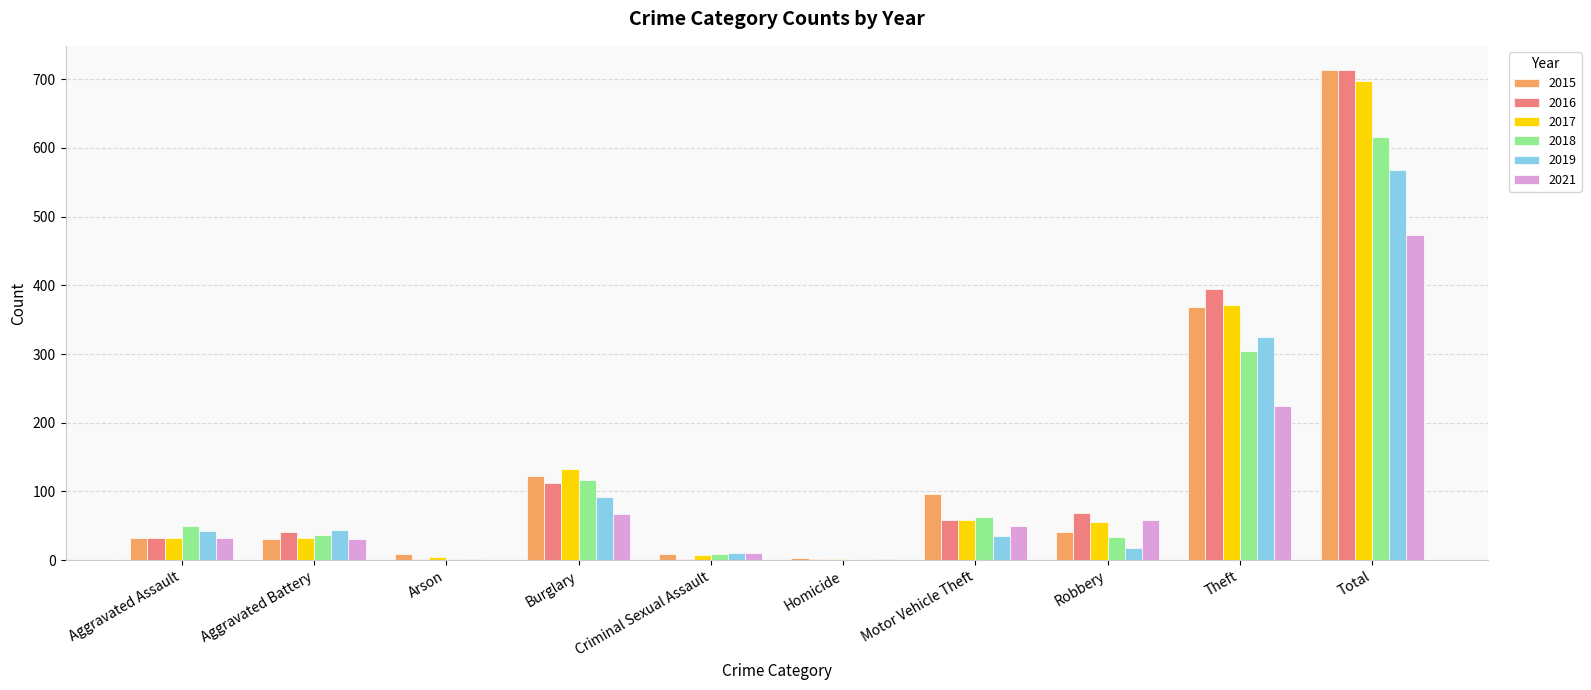

Where is 2019 nearest to the value 284?

Theft